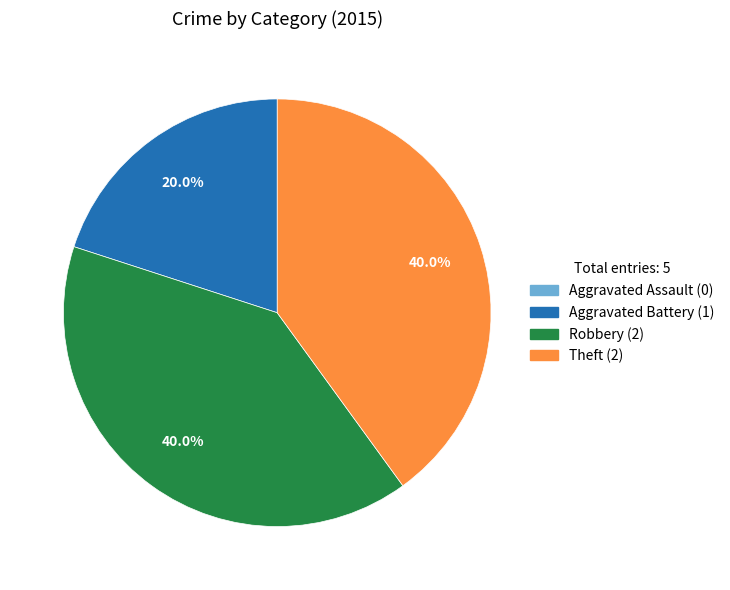

Does any single category account for the majority?

No